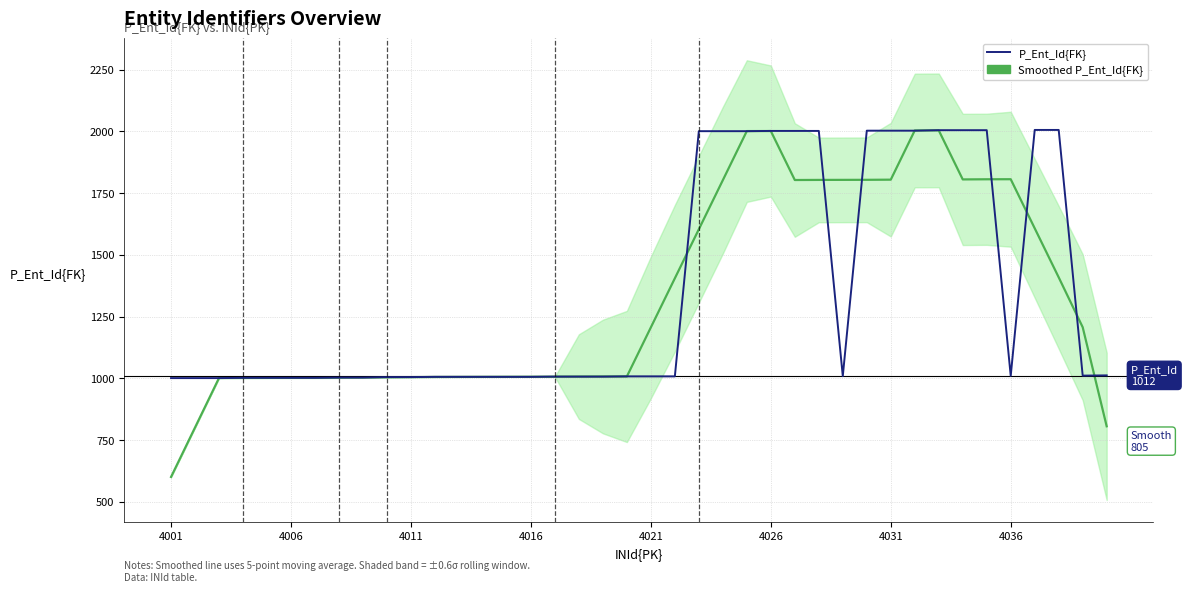

True or false: Smoothed P_Ent_Id{FK} has a value of 2684.8 at 4026.

False